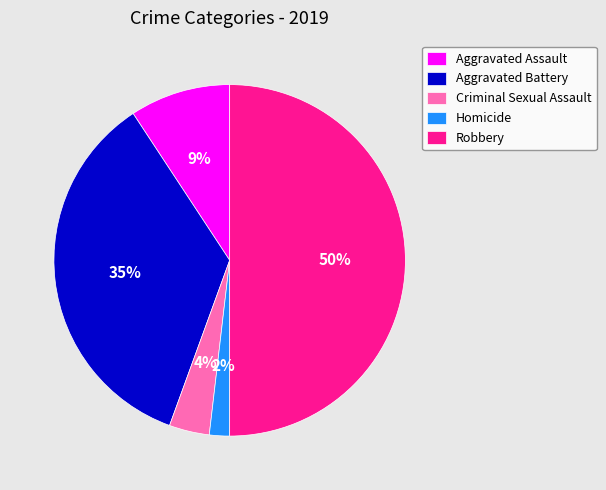

Which has a higher value, Aggravated Assault or Homicide?

Aggravated Assault